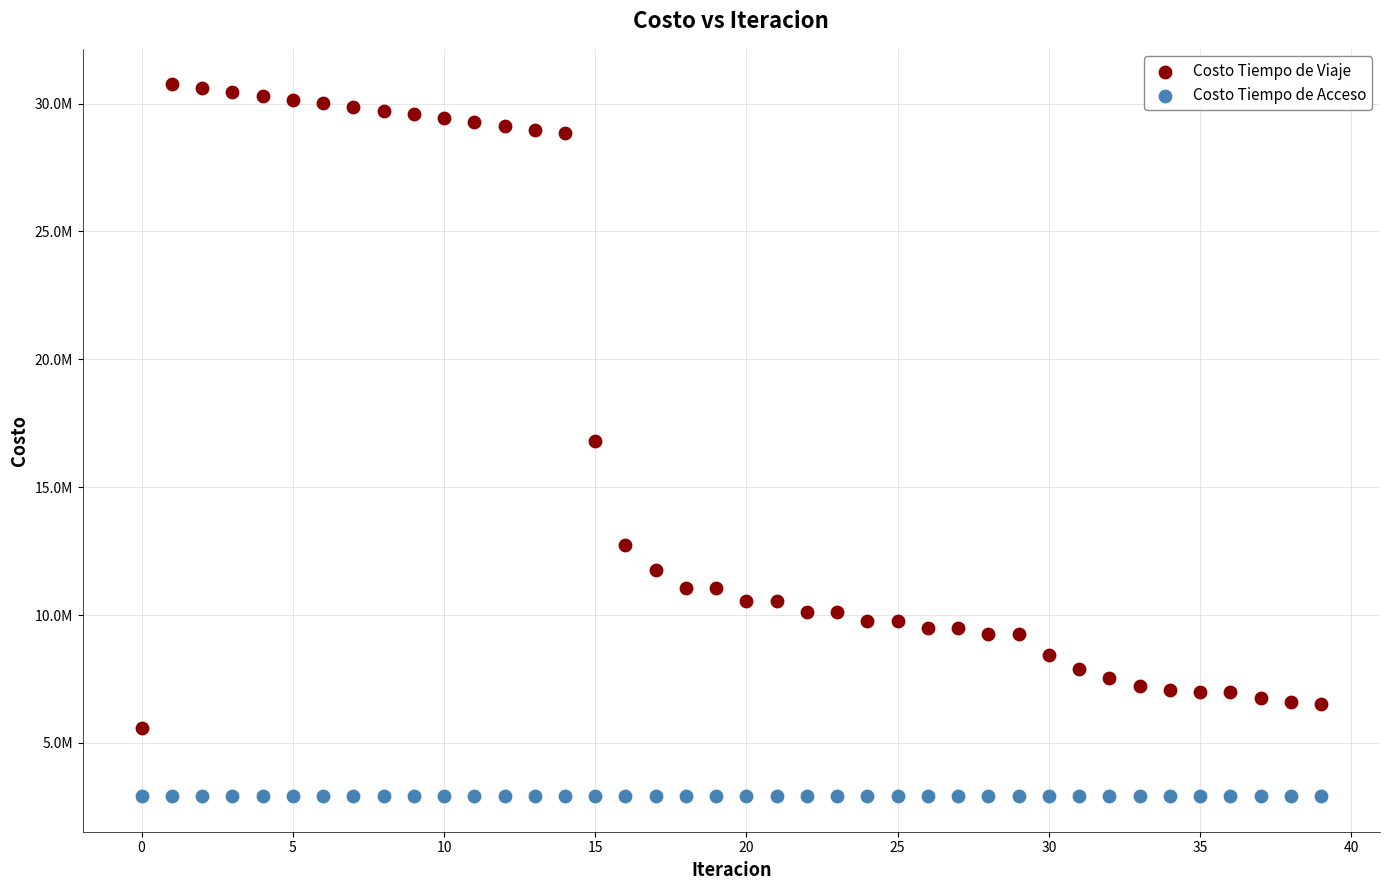

What are all the series names shown in the legend?

Costo Tiempo de Viaje, Costo Tiempo de Acceso